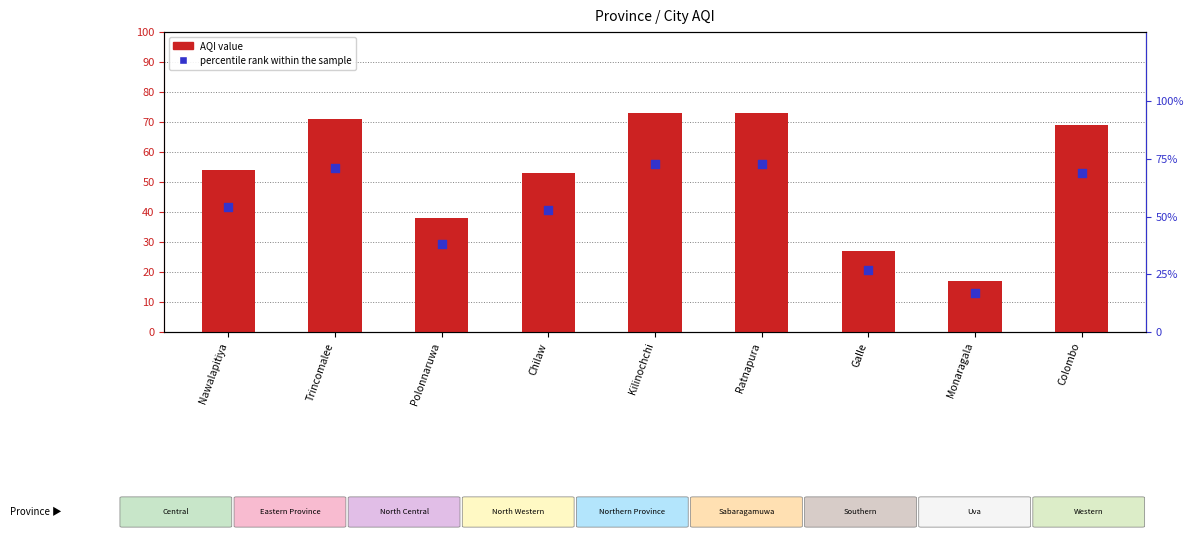

Which series contains the lowest Y value?

AQI value